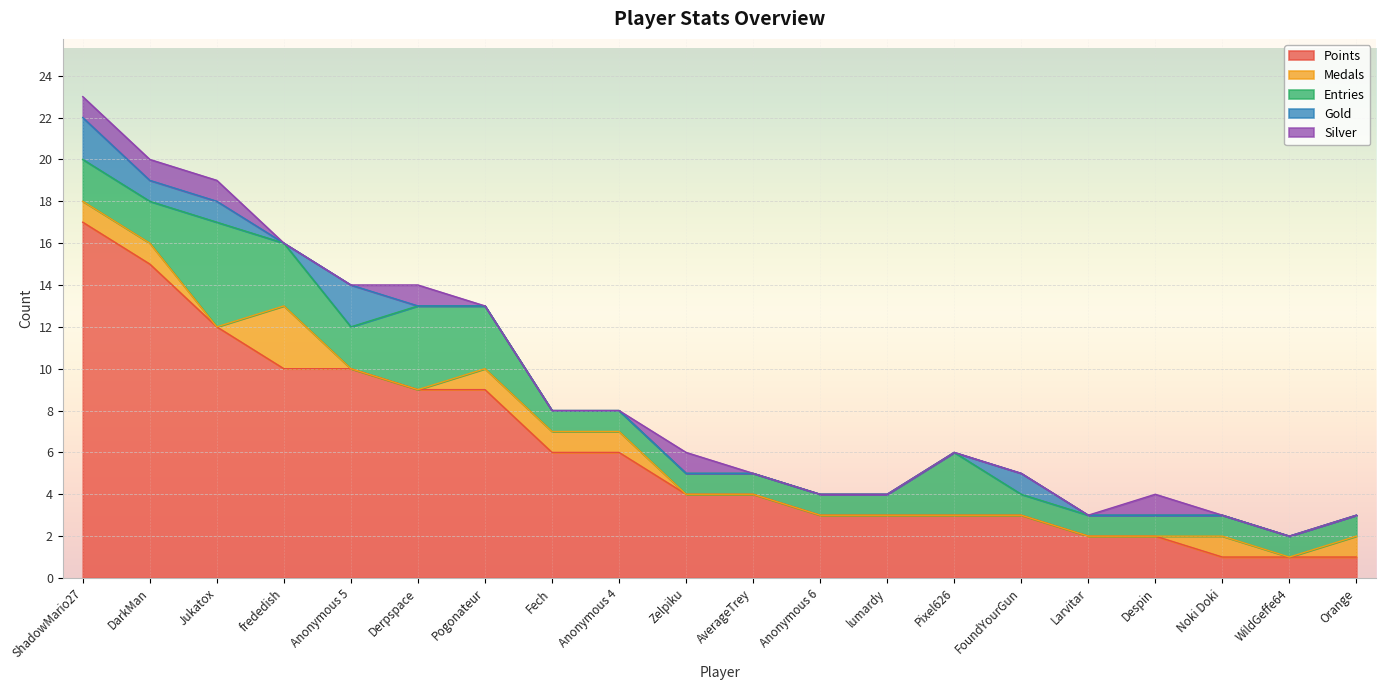

Where is Points nearest to the value 9?

Derpspace